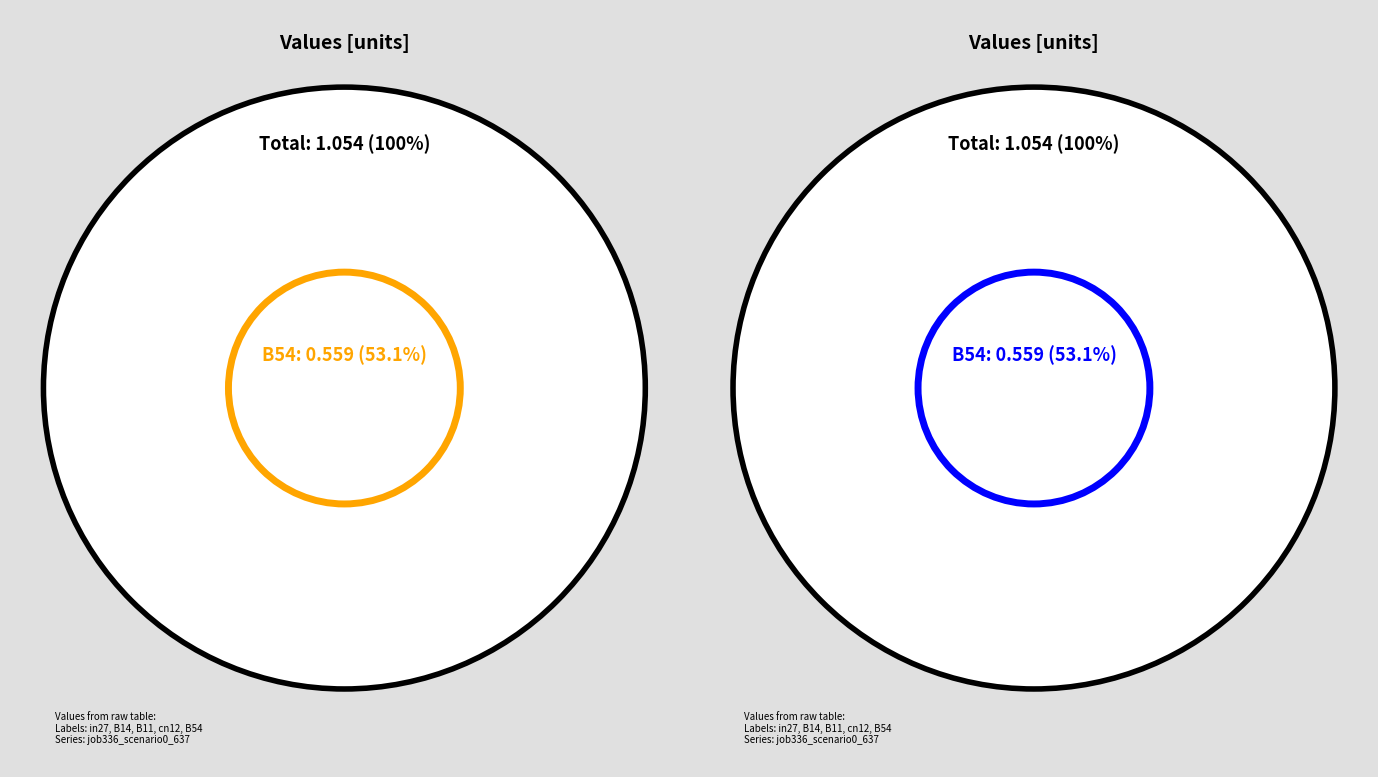

Does B14 account for over 50% of the chart?

No